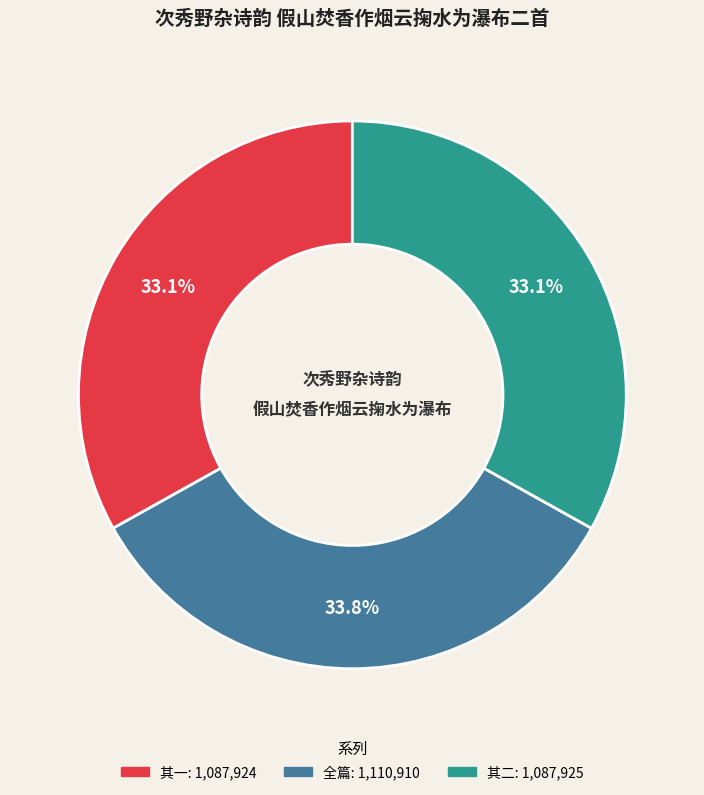

Count the number of slices in the pie.

3